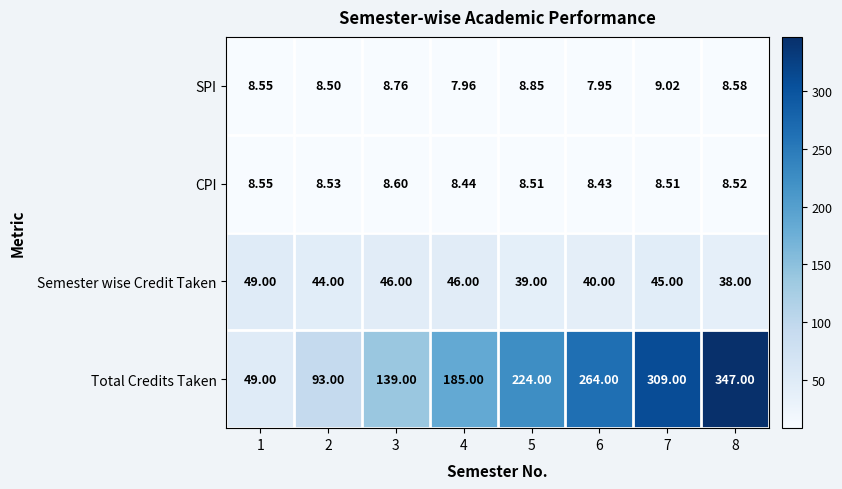

Which series has the widest spread of values?

Total Credits Taken